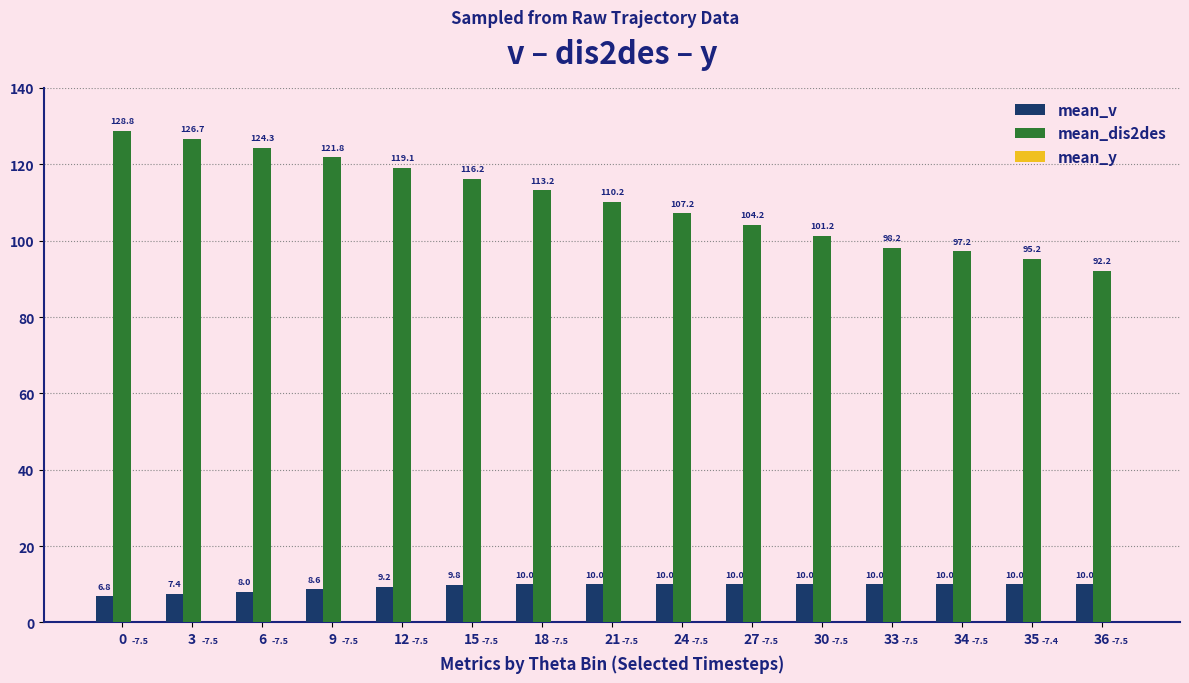

Which series has the largest range (max minus min)?

mean_dis2des